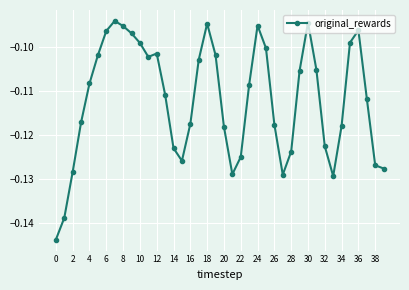

True or false: the data has more than 0 interior local peaks.

True